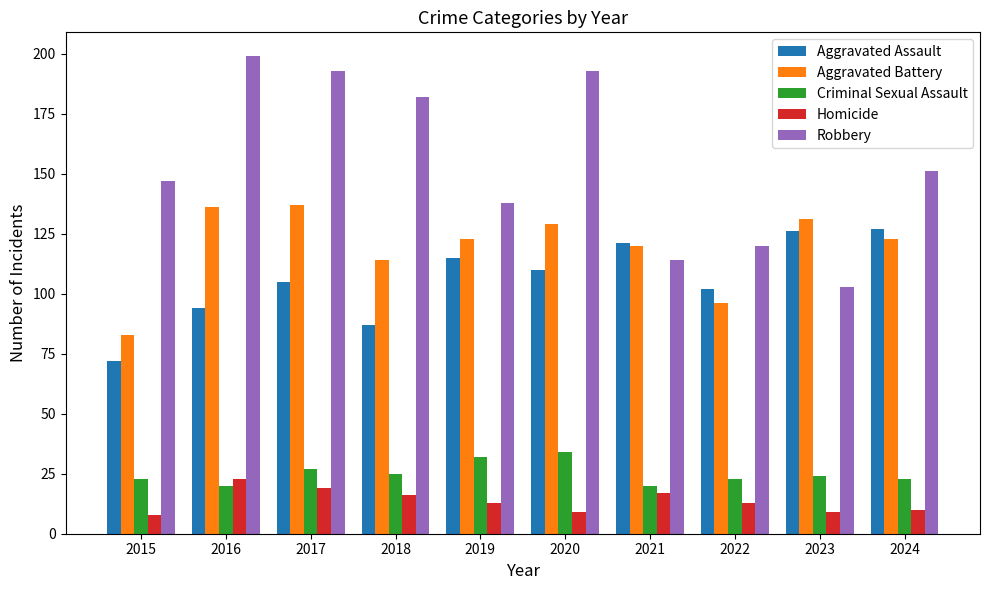

How many groups of bars are there?

10